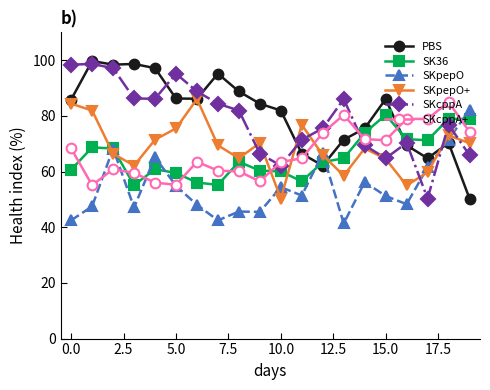

What are all the series names shown in the legend?

PBS, SK36, SKpepO, SKpepO+, SKcppA, SKcppA+